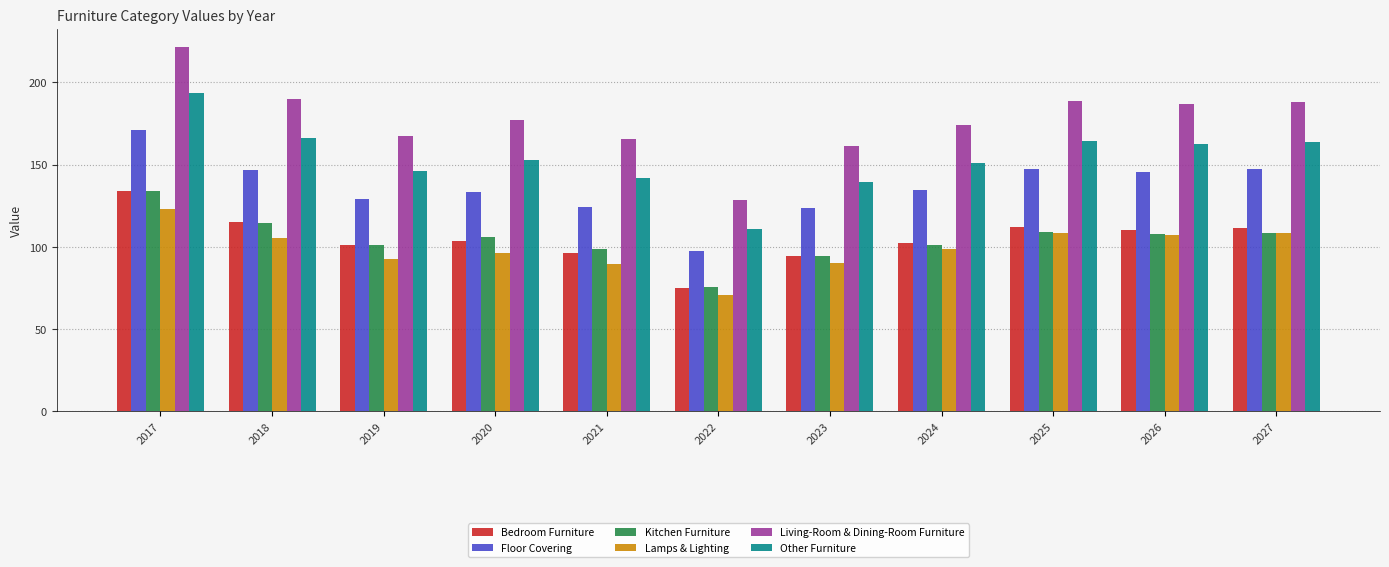

Which label corresponds to the smallest value in the chart?

2022